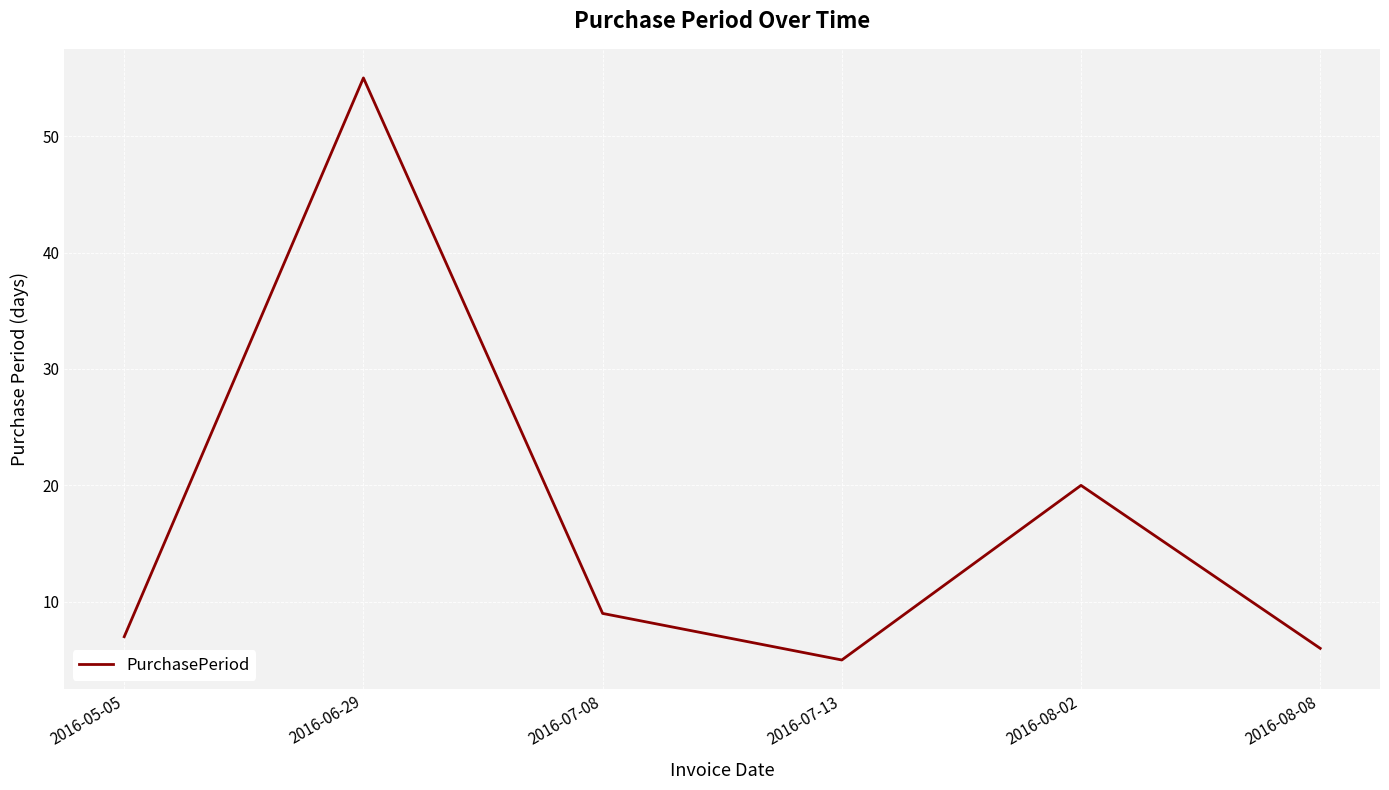

List the labels in order of value, smallest first.

2016-07-13, 2016-08-08, 2016-05-05, 2016-07-08, 2016-08-02, 2016-06-29